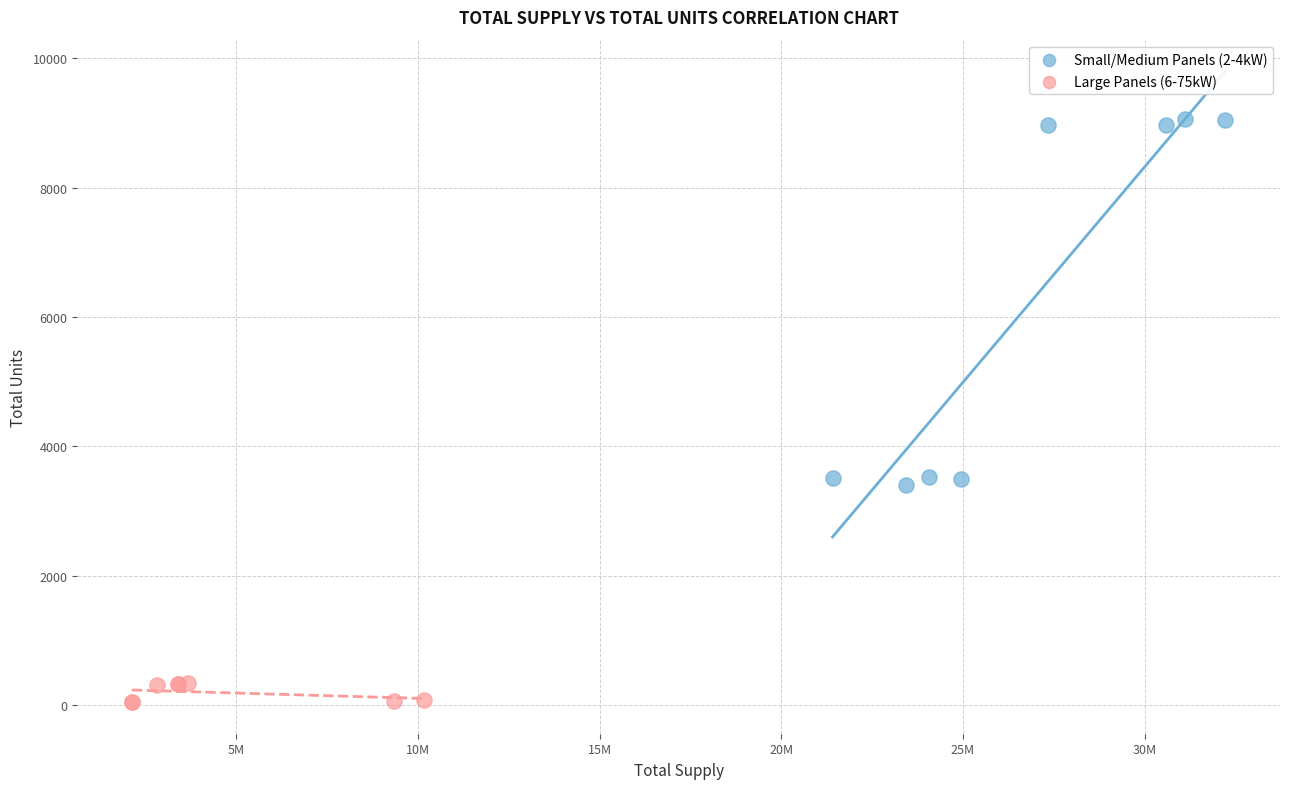

Which series reaches the maximum Y coordinate?

Small/Medium Panels (2-4kW)